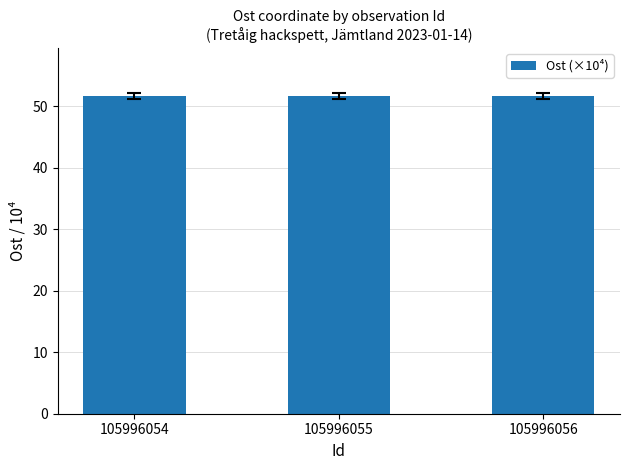

The value at 105996056 is 51.7. True or false?

True